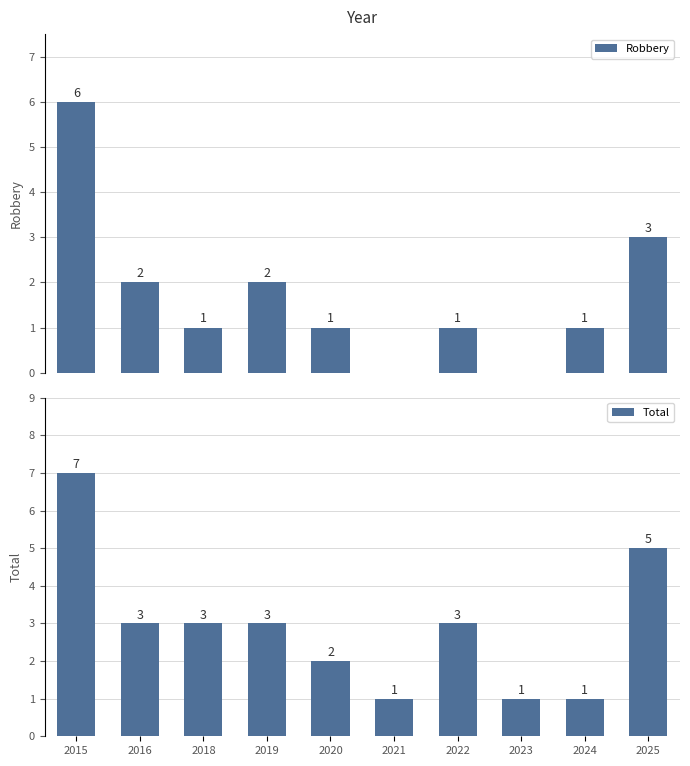

Reading left to right, transcribe all the data shown in this chart.

Robbery: 6	2	1	2	1	0	1	0	1	3
Total: 7	3	3	3	2	1	3	1	1	5